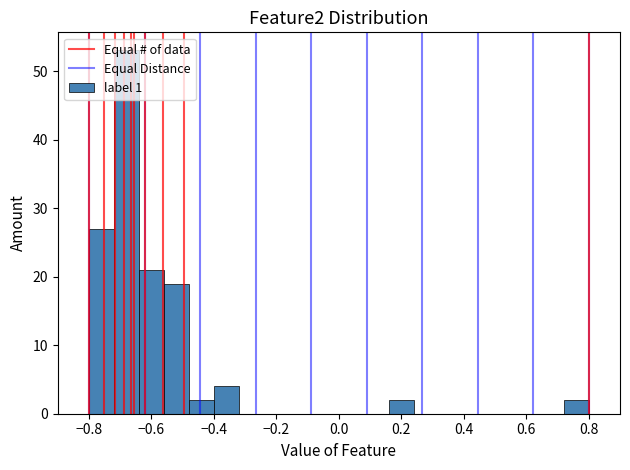

Reading left to right, transcribe this chart: for each bar, give the range it covers on the x-axis and its height. The values are not printed on the chart, so give them approximately, as read against the axis.

-0.80 to -0.72: 27
-0.72 to -0.64: 53
-0.64 to -0.56: 21
-0.56 to -0.48: 19
-0.48 to -0.40: 2
-0.40 to -0.32: 4
-0.32 to -0.24: 0
-0.24 to -0.16: 0
-0.16 to -0.08: 0
-0.08 to 0.00: 0
0.00 to 0.08: 0
0.08 to 0.16: 0
0.16 to 0.24: 2
0.24 to 0.32: 0
0.32 to 0.40: 0
0.40 to 0.48: 0
0.48 to 0.56: 0
0.56 to 0.64: 0
0.64 to 0.72: 0
0.72 to 0.80: 2